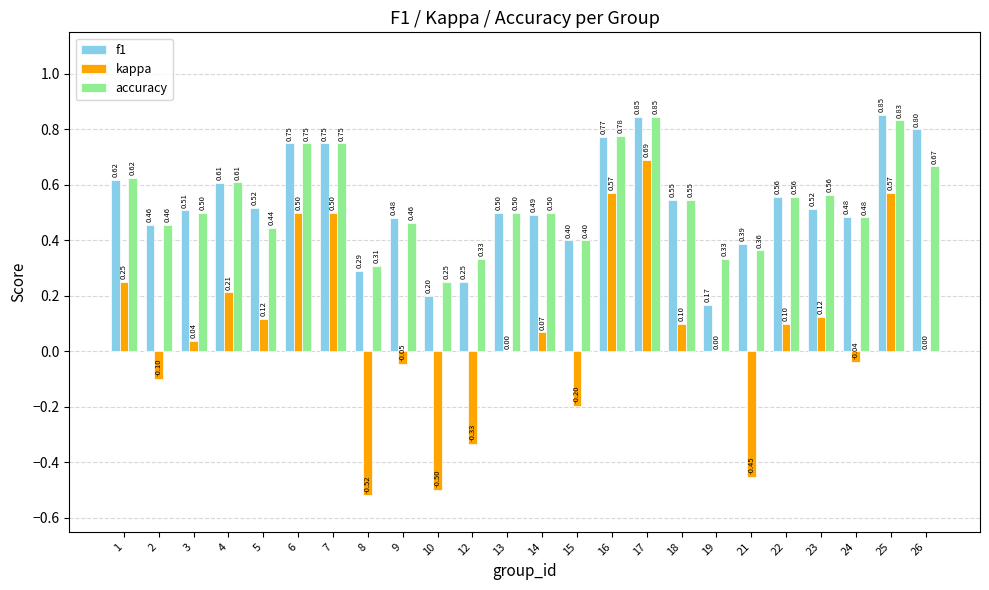

What is the total value across all series at 23?

1.2